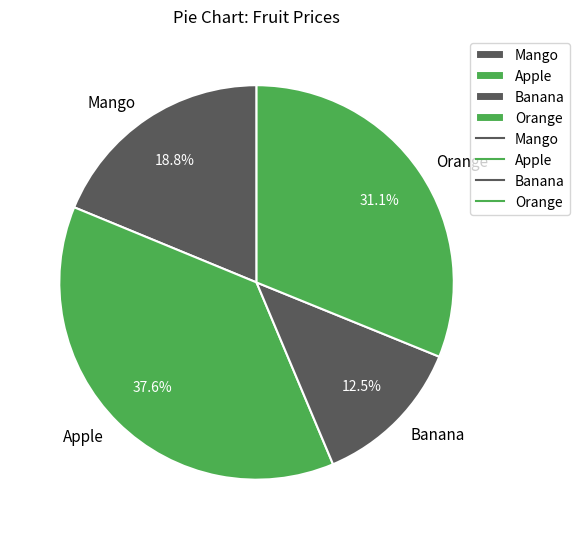

What portion of the pie excludes Mango?

81.2%